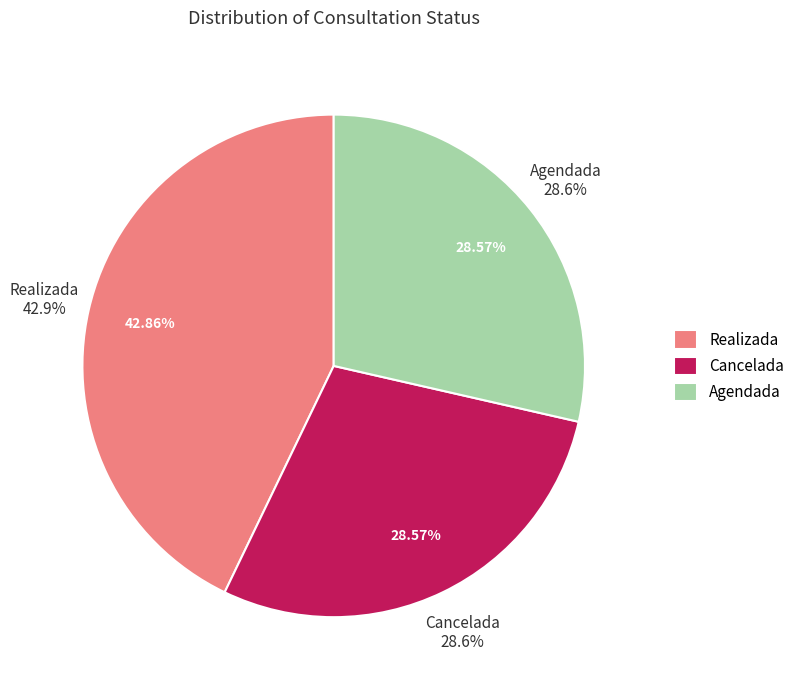

Which slice is the largest?

Realizada